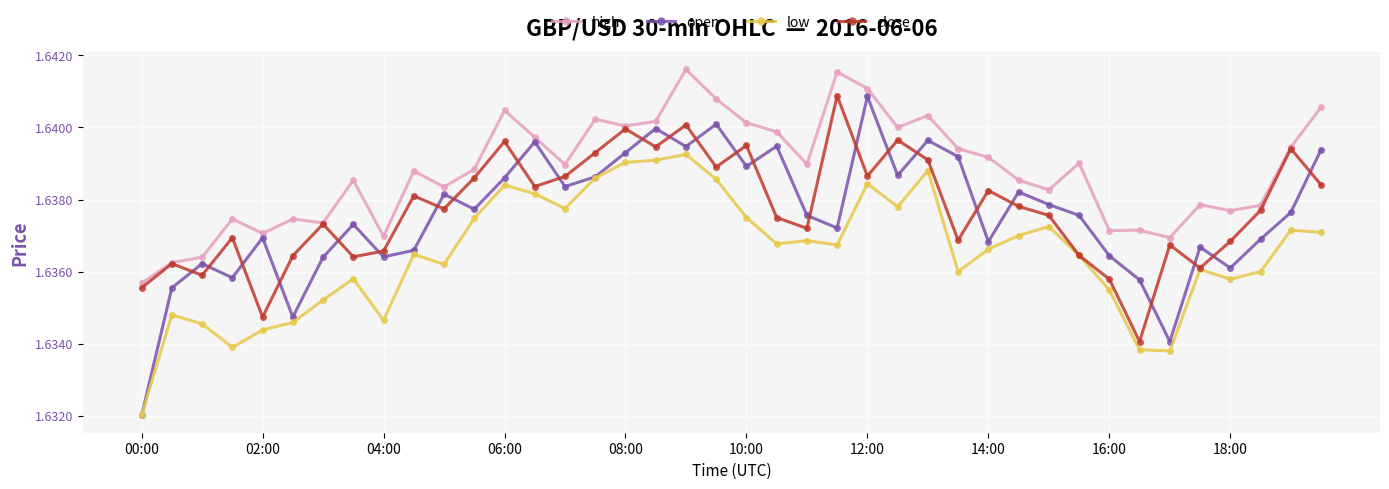

At how many categories does at least one series exceed 1?

40